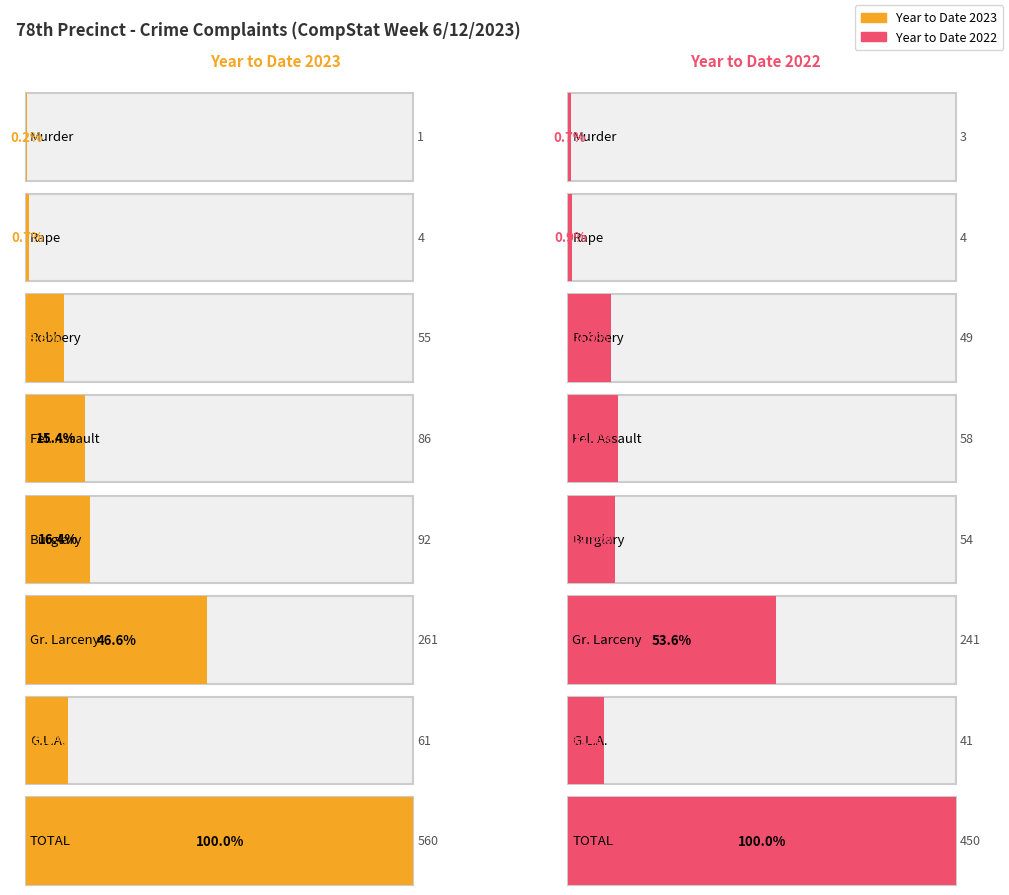

Is it true that 2022 YTD equals 687 at TOTAL?

False